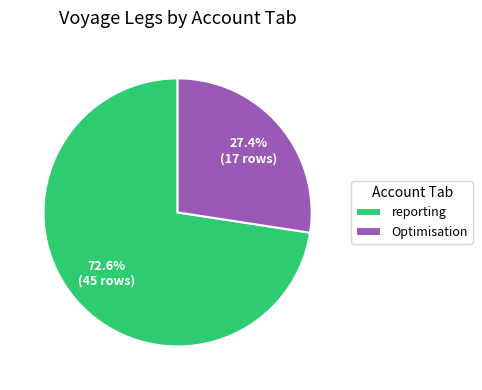

Does any single category account for the majority?

Yes